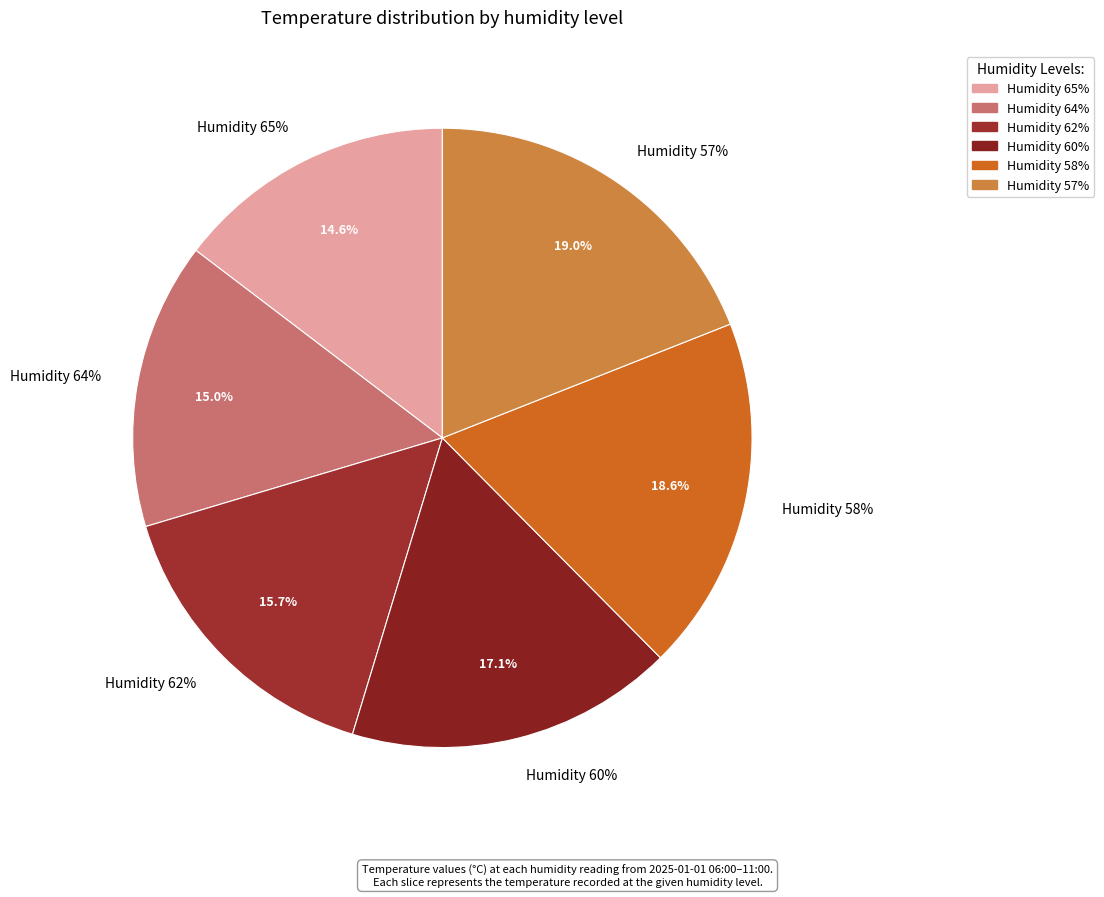

Rank the categories by value from lowest to highest.

65, 64, 62, 60, 58, 57